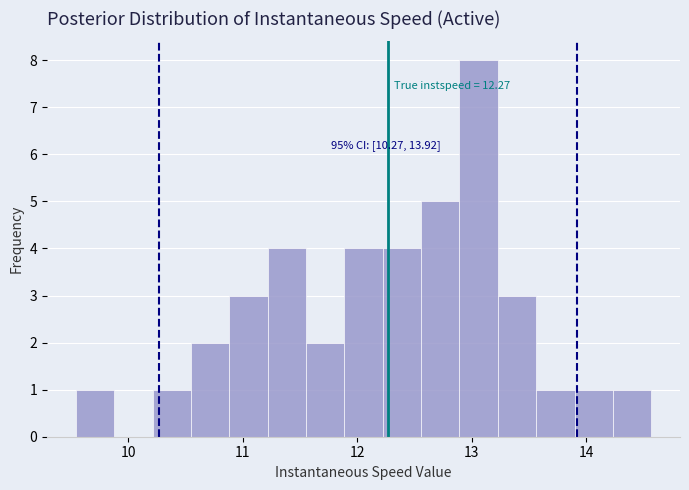

Around what value on the x-axis is the tallest bar? Give the approximate position of its centre, as read against the axis.

13.1